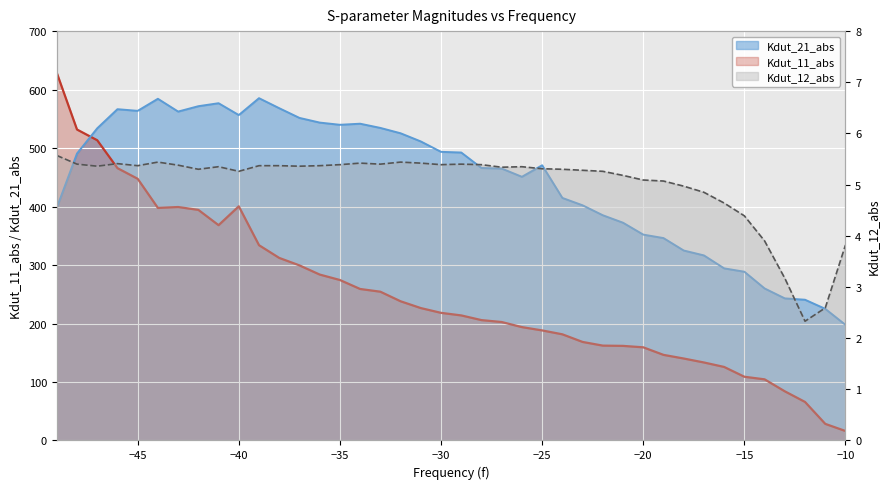

Rank the series by their maximum value, from lowest to highest.

Kdut_12_abs, Kdut_21_abs, Kdut_11_abs